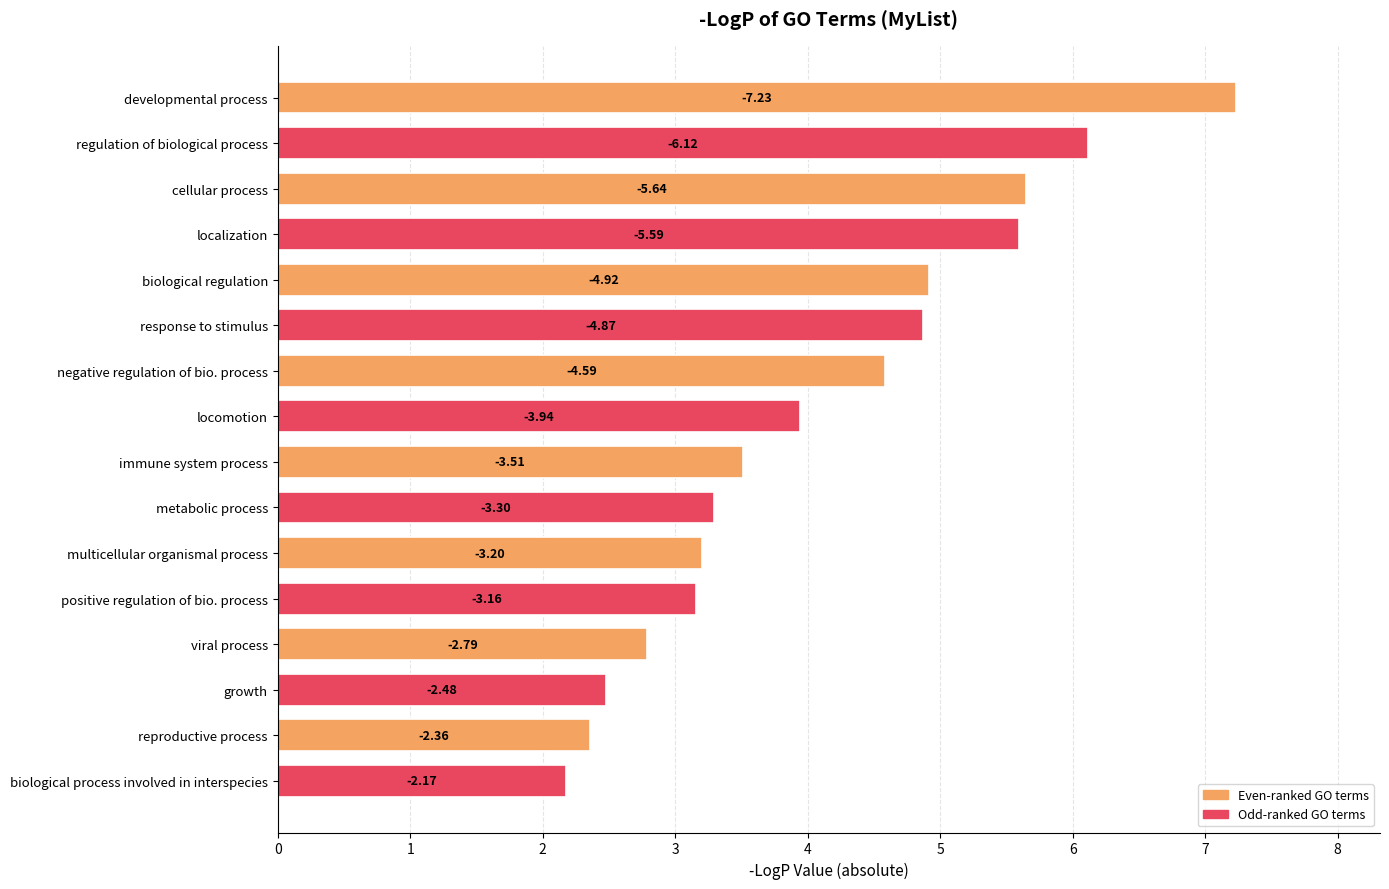

How many bars are there in total?

16